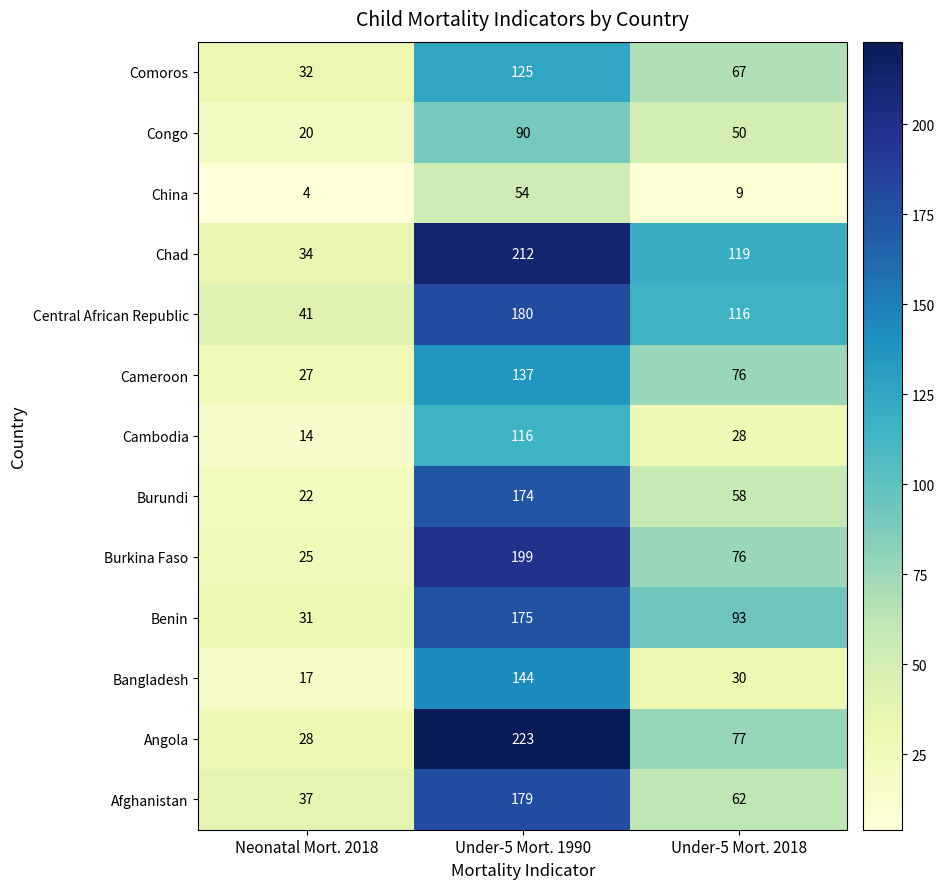

Which category has the lowest value across all series?

Neonatal Mort. 2018